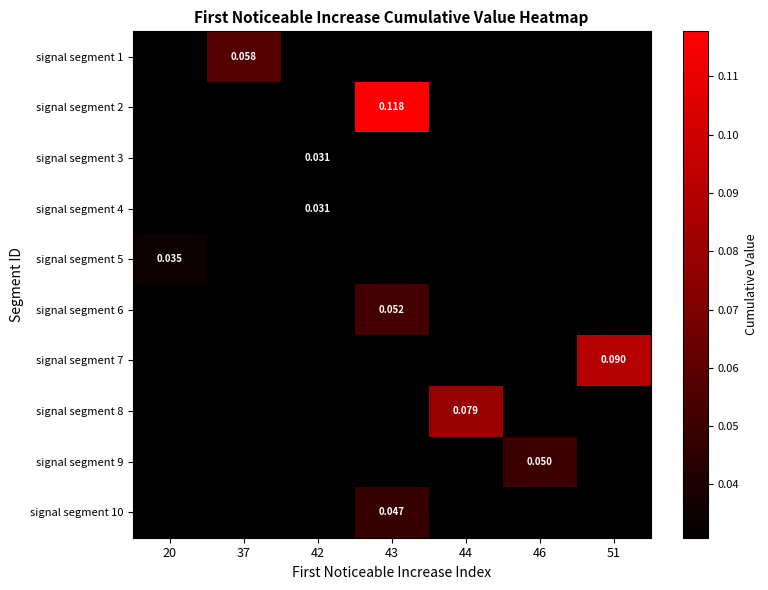

How many data points does each series have?

7